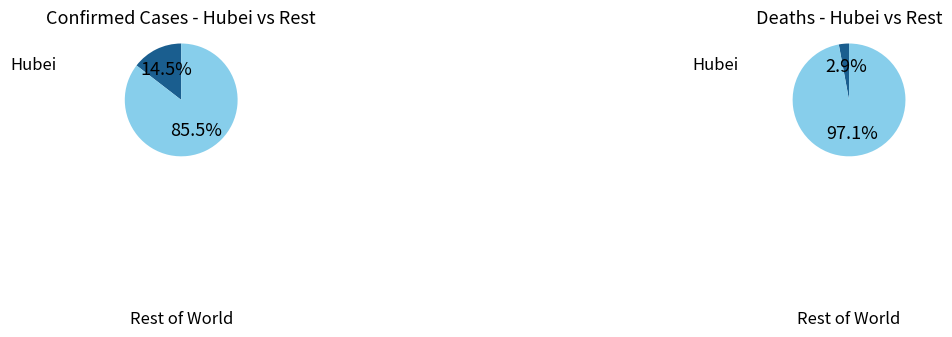

True or false: Henan accounts for 10% of the total.

False